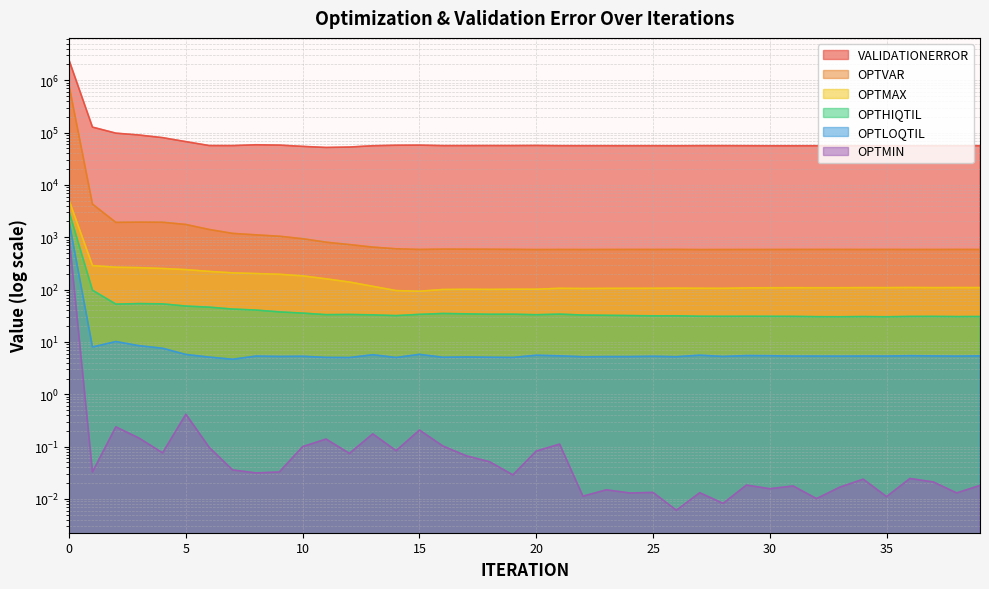

How many data points does each series have?

40